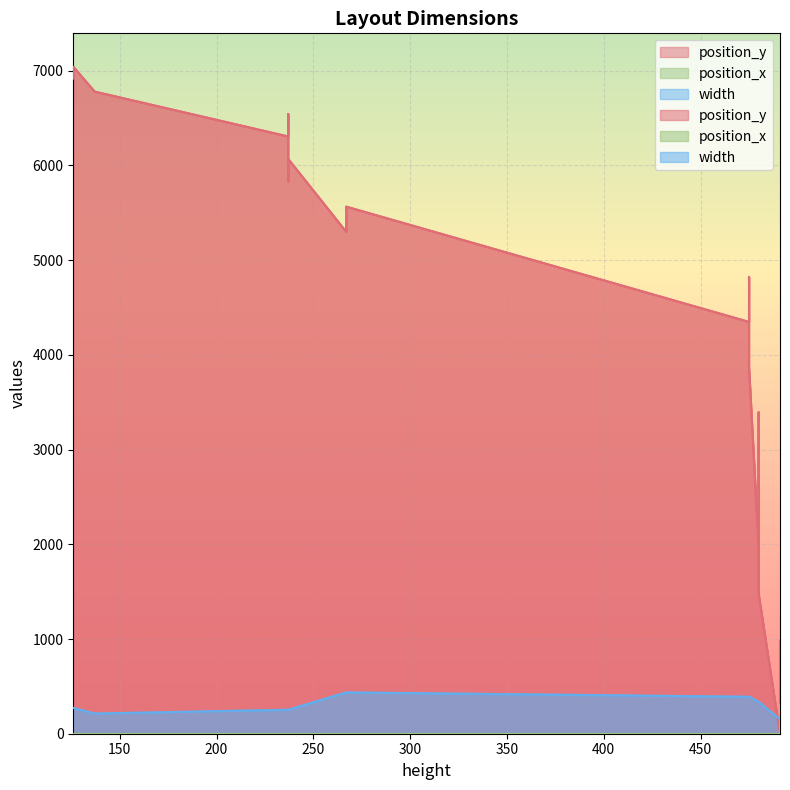

Where is position_y nearest to the value 3521?

7